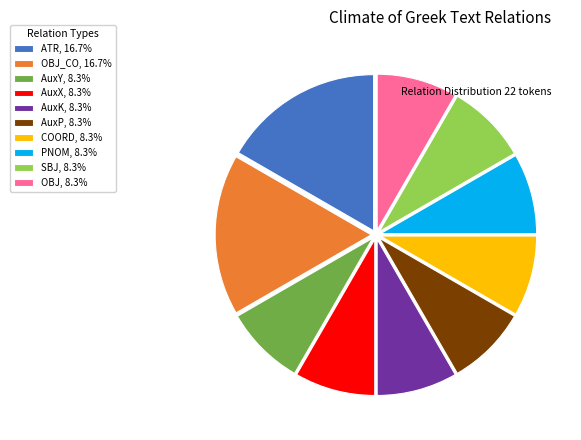

Does AuxP, 8.3% account for over 50% of the chart?

No